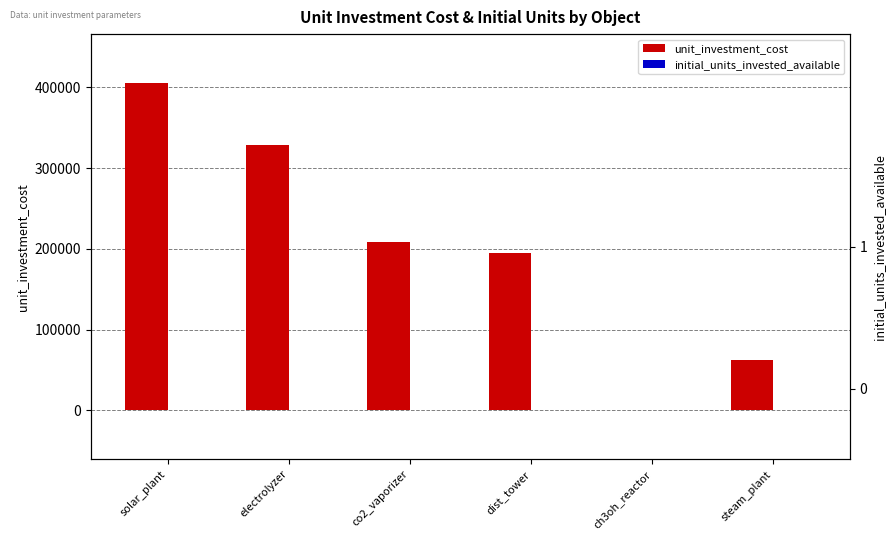

What is the highest value of the unit_investment_cost series?

405333.3